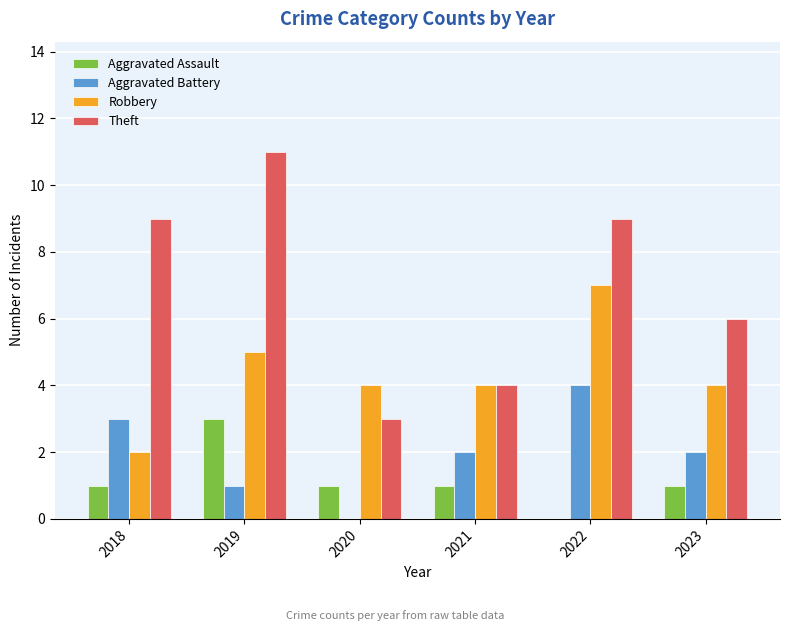

Which series has the largest total across all categories?

Theft